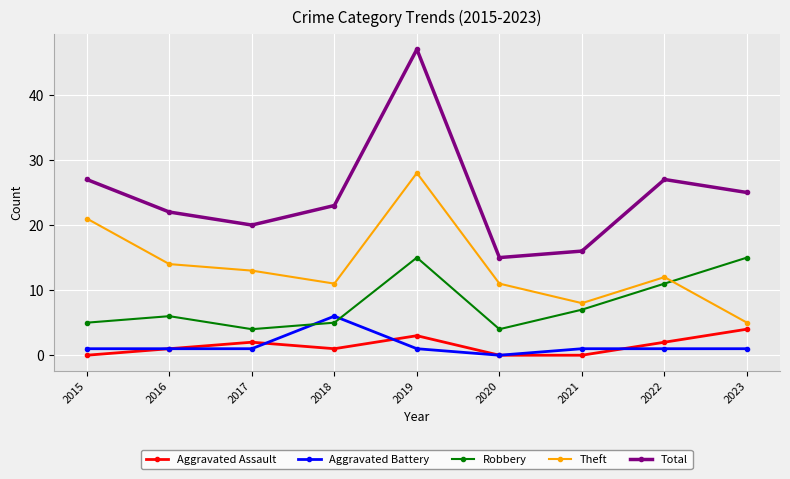

True or false: Theft and Aggravated Assault intersect in this chart.

False